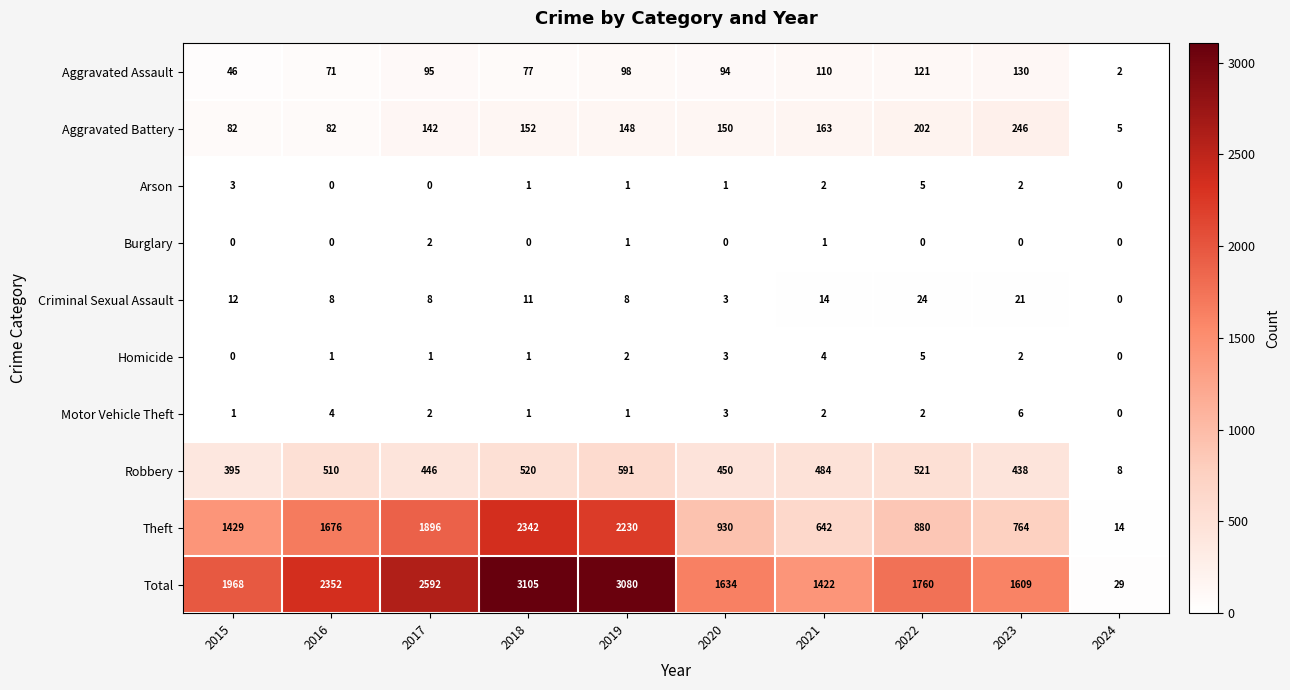

True or false: Criminal Sexual Assault has a value of 14 at 2021.

True